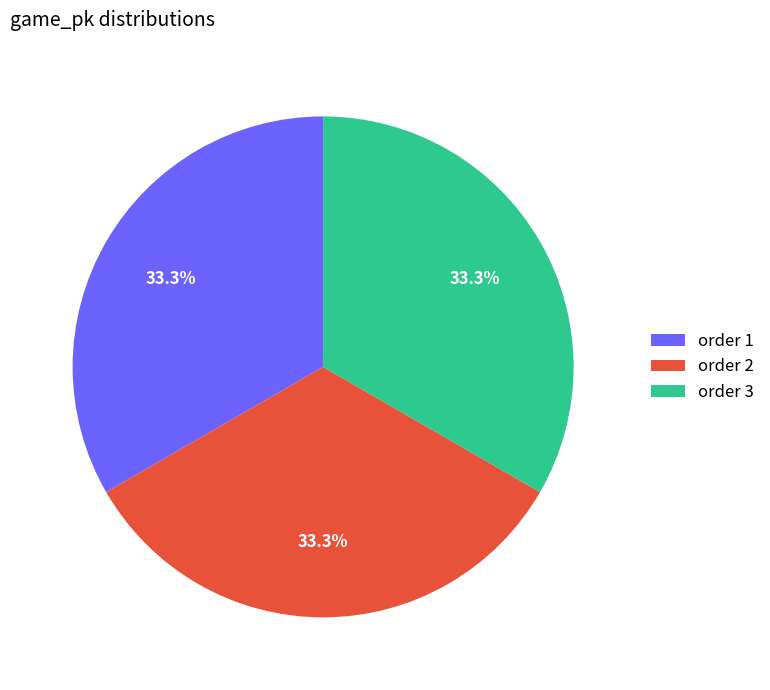

What portion of the pie excludes order 2?

66.7%